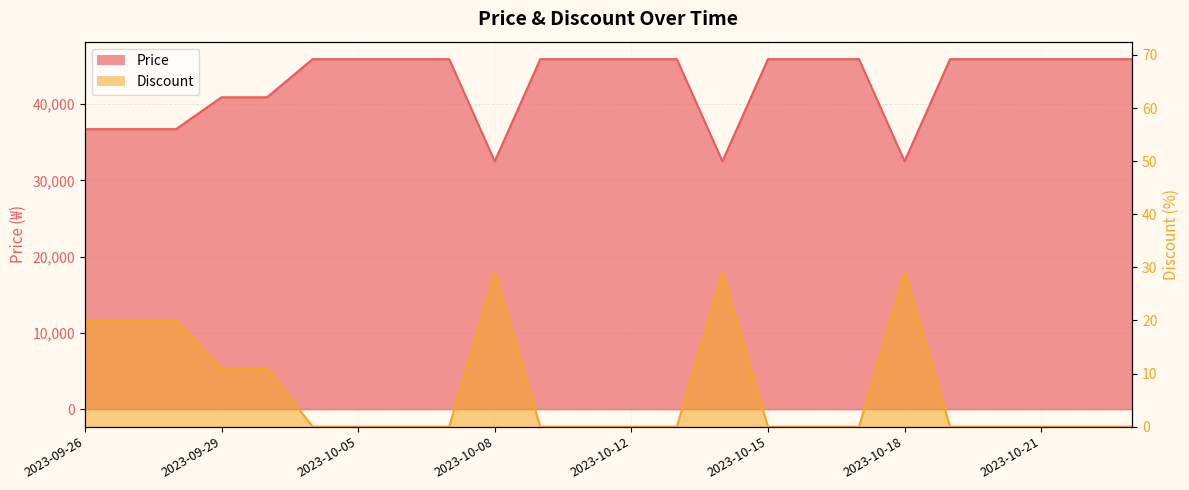

What value does the Price series have at 2023-10-15, to the nearest 10?

45900